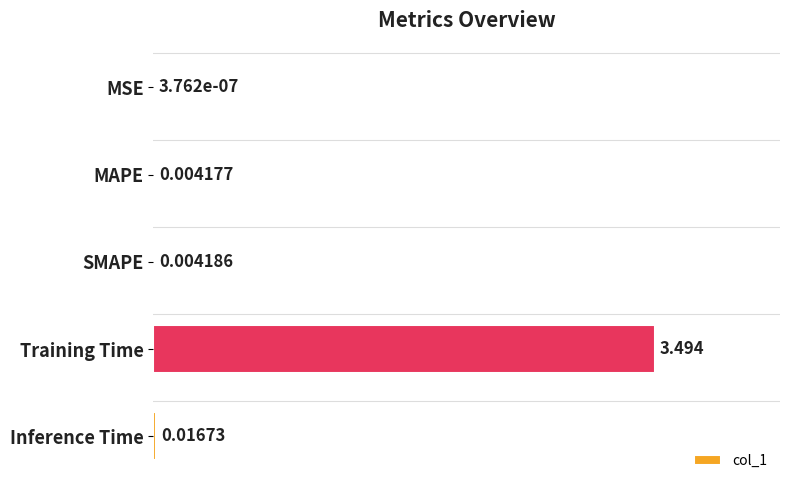

Which label corresponds to the largest value in the chart?

Training Time